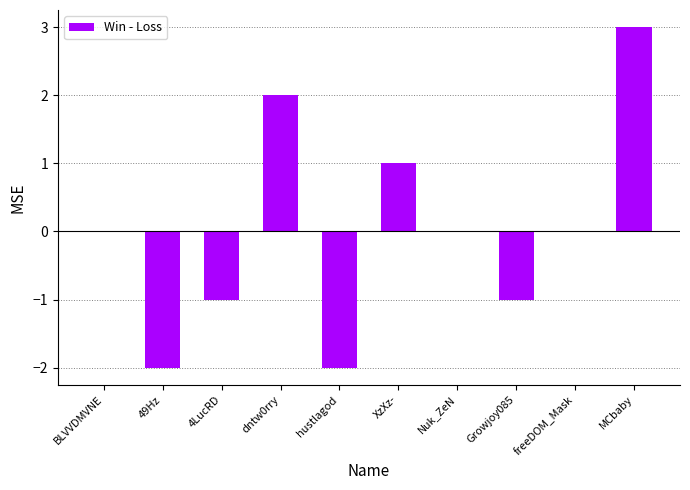

Which category has the highest value across all series?

MCbaby